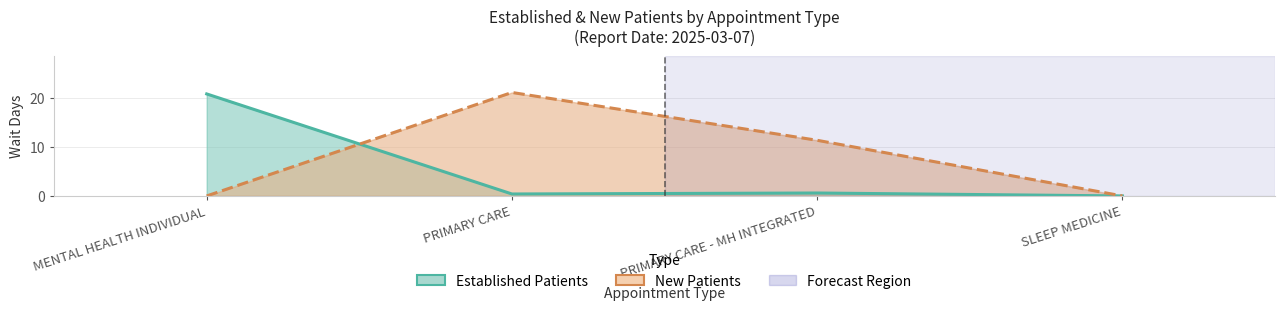

How many interior local valleys does the Established Patients series have?

1